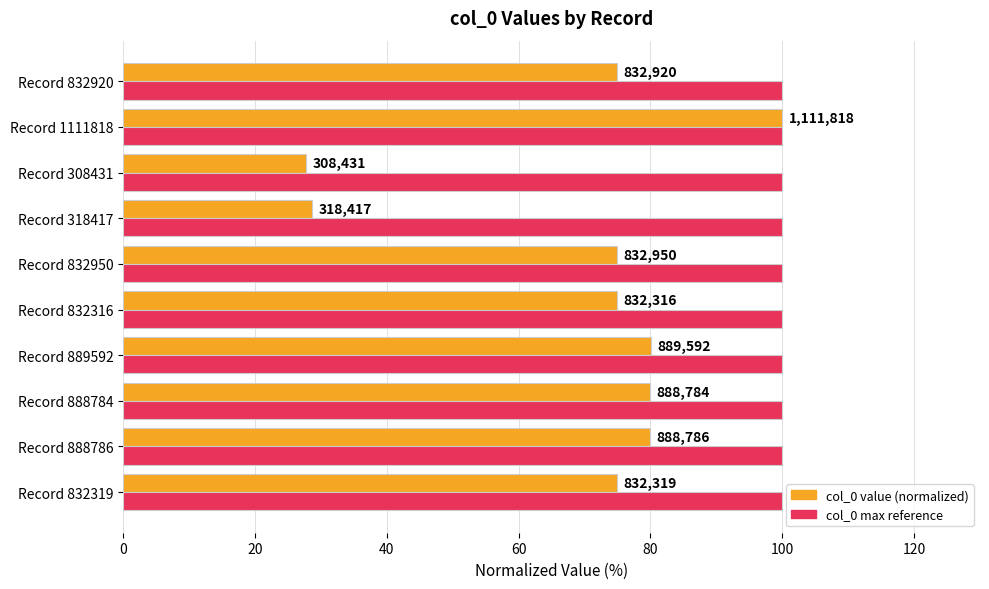

Does the chart contain any negative values?

No